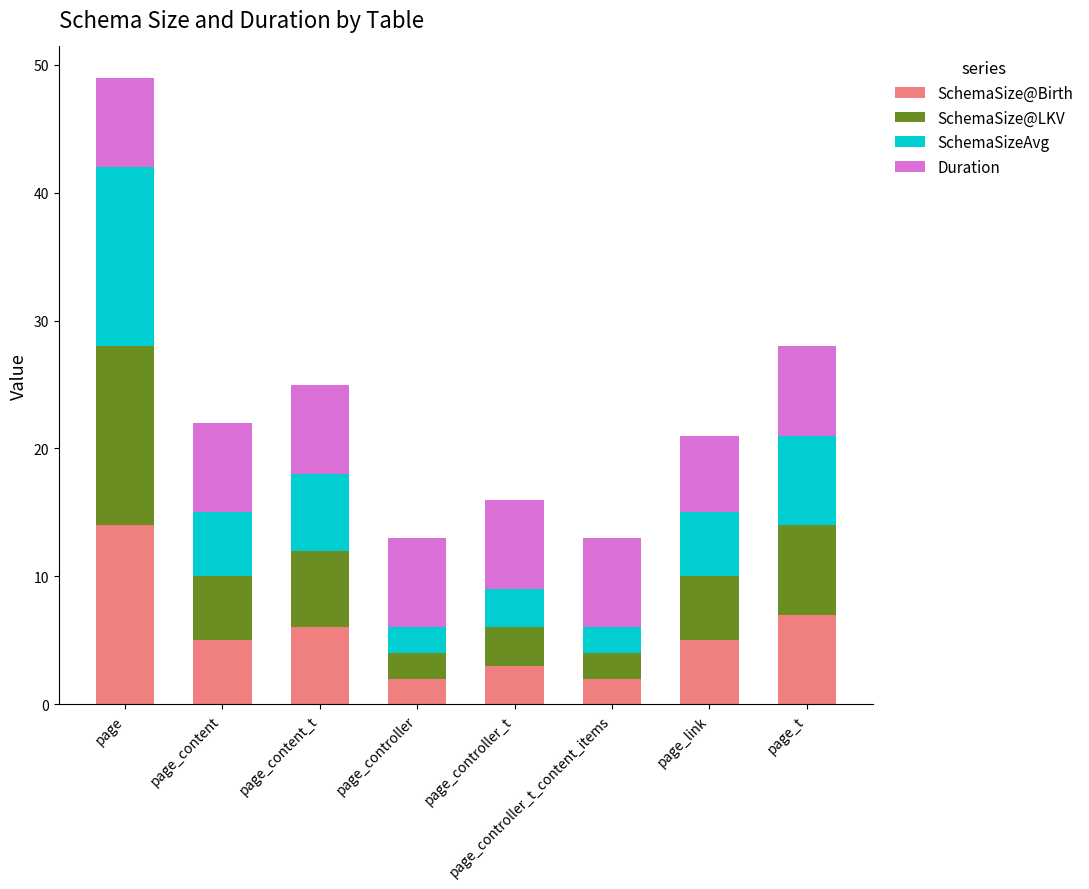

What is the total value across all series at page_content_t?

25